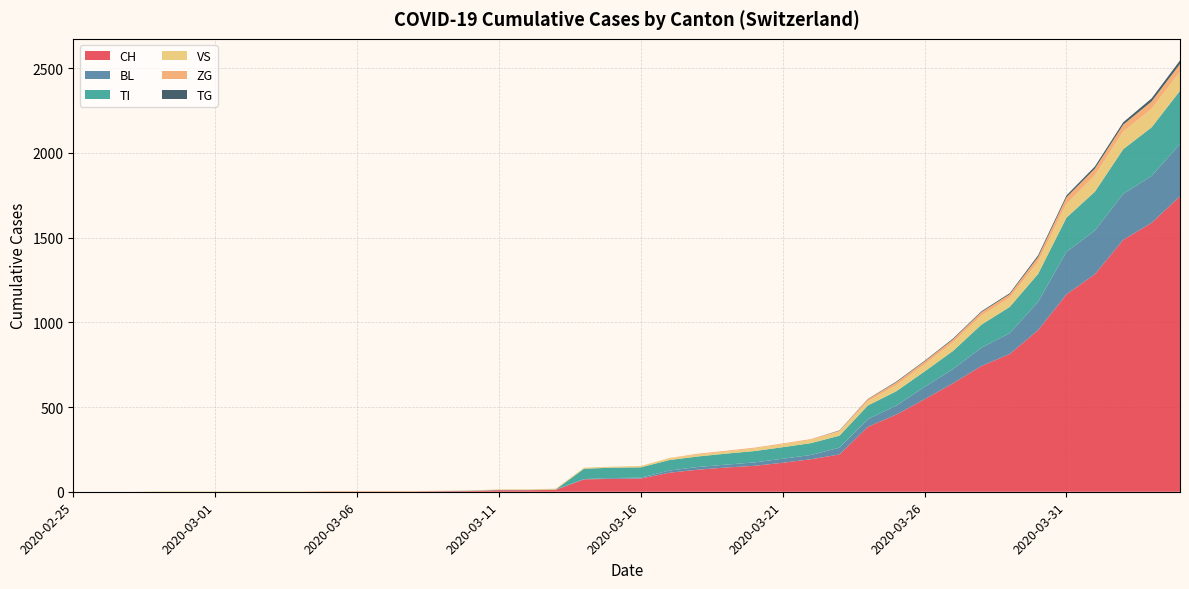

Reading left to right, what are all the values shown in this chart?

CH: 2020-02-25=0	2020-02-26=0	2020-02-27=0	2020-02-28=0	2020-02-29=0	2020-03-01=0	2020-03-02=0	2020-03-03=0	2020-03-04=0	2020-03-05=2	2020-03-06=2	2020-03-07=2	2020-03-08=2	2020-03-09=3	2020-03-10=4	2020-03-11=9	2020-03-12=9	2020-03-13=11	2020-03-14=73	2020-03-15=76	2020-03-16=78	2020-03-17=112	2020-03-18=130	2020-03-19=143	2020-03-20=153	2020-03-21=171	2020-03-22=192	2020-03-23=220	2020-03-24=383	2020-03-25=455	2020-03-26=546	2020-03-27=640	2020-03-28=742	2020-03-29=813	2020-03-30=954	2020-03-31=1165	2020-04-01=1284	2020-04-02=1487	2020-04-03=1587	2020-04-04=1744
BL: 2020-02-25=0	2020-02-26=0	2020-02-27=0	2020-02-28=0	2020-02-29=0	2020-03-01=0	2020-03-02=0	2020-03-03=0	2020-03-04=0	2020-03-05=0	2020-03-06=0	2020-03-07=0	2020-03-08=0	2020-03-09=1	2020-03-10=2	2020-03-11=2	2020-03-12=2	2020-03-13=2	2020-03-14=2	2020-03-15=5	2020-03-16=5	2020-03-17=13	2020-03-18=16	2020-03-19=17	2020-03-20=20	2020-03-21=24	2020-03-22=25	2020-03-23=40	2020-03-24=46	2020-03-25=53	2020-03-26=73	2020-03-27=84	2020-03-28=108	2020-03-29=123	2020-03-30=167	2020-03-31=251	2020-04-01=258	2020-04-02=272	2020-04-03=277	2020-04-04=309
TI: 2020-02-25=0	2020-02-26=0	2020-02-27=0	2020-02-28=0	2020-02-29=0	2020-03-01=0	2020-03-02=0	2020-03-03=0	2020-03-04=0	2020-03-05=0	2020-03-06=0	2020-03-07=0	2020-03-08=0	2020-03-09=0	2020-03-10=0	2020-03-11=0	2020-03-12=0	2020-03-13=0	2020-03-14=61	2020-03-15=61	2020-03-16=61	2020-03-17=62	2020-03-18=62	2020-03-19=65	2020-03-20=67	2020-03-21=68	2020-03-22=70	2020-03-23=71	2020-03-24=80	2020-03-25=85	2020-03-26=91	2020-03-27=107	2020-03-28=136	2020-03-29=155	2020-03-30=165	2020-03-31=202	2020-04-01=229	2020-04-02=263	2020-04-03=287	2020-04-04=314
VS: 2020-02-25=0	2020-02-26=0	2020-02-27=0	2020-02-28=2	2020-02-29=2	2020-03-01=2	2020-03-02=2	2020-03-03=2	2020-03-04=2	2020-03-05=2	2020-03-06=2	2020-03-07=2	2020-03-08=2	2020-03-09=2	2020-03-10=2	2020-03-11=3	2020-03-12=3	2020-03-13=5	2020-03-14=6	2020-03-15=6	2020-03-16=8	2020-03-17=11	2020-03-18=11	2020-03-19=12	2020-03-20=15	2020-03-21=17	2020-03-22=19	2020-03-23=24	2020-03-24=25	2020-03-25=35	2020-03-26=41	2020-03-27=50	2020-03-28=53	2020-03-29=54	2020-03-30=71	2020-03-31=81	2020-04-01=96	2020-04-02=104	2020-04-03=109	2020-04-04=112
ZG: 2020-02-25=0	2020-02-26=0	2020-02-27=0	2020-02-28=0	2020-02-29=0	2020-03-01=0	2020-03-02=0	2020-03-03=0	2020-03-04=0	2020-03-05=0	2020-03-06=0	2020-03-07=0	2020-03-08=0	2020-03-09=0	2020-03-10=0	2020-03-11=0	2020-03-12=0	2020-03-13=0	2020-03-14=0	2020-03-15=0	2020-03-16=0	2020-03-17=1	2020-03-18=5	2020-03-19=5	2020-03-20=5	2020-03-21=5	2020-03-22=5	2020-03-23=5	2020-03-24=12	2020-03-25=18	2020-03-26=18	2020-03-27=18	2020-03-28=21	2020-03-29=21	2020-03-30=29	2020-03-31=39	2020-04-01=40	2020-04-02=41	2020-04-03=44	2020-04-04=46
TG: 2020-02-25=0	2020-02-26=0	2020-02-27=0	2020-02-28=0	2020-02-29=0	2020-03-01=0	2020-03-02=0	2020-03-03=0	2020-03-04=0	2020-03-05=0	2020-03-06=0	2020-03-07=0	2020-03-08=0	2020-03-09=0	2020-03-10=0	2020-03-11=0	2020-03-12=0	2020-03-13=0	2020-03-14=0	2020-03-15=0	2020-03-16=0	2020-03-17=0	2020-03-18=0	2020-03-19=0	2020-03-20=0	2020-03-21=0	2020-03-22=0	2020-03-23=2	2020-03-24=2	2020-03-25=4	2020-03-26=4	2020-03-27=5	2020-03-28=5	2020-03-29=6	2020-03-30=10	2020-03-31=11	2020-04-01=13	2020-04-02=14	2020-04-03=18	2020-04-04=21